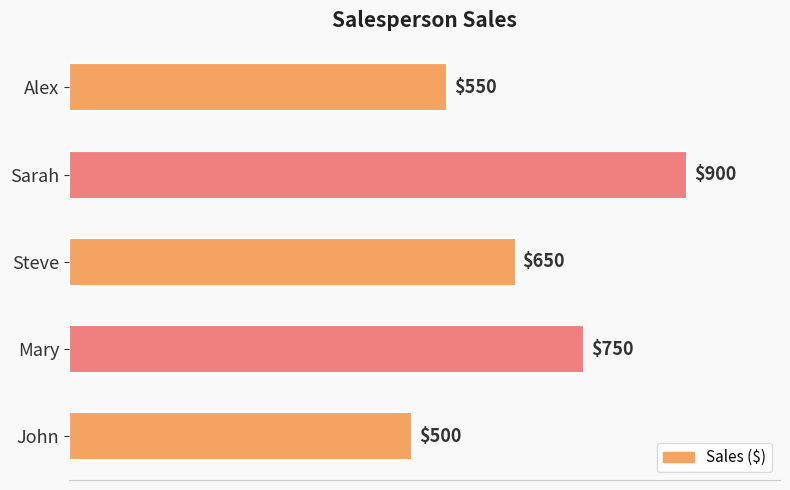

Read the value at John, to the nearest 5.

500